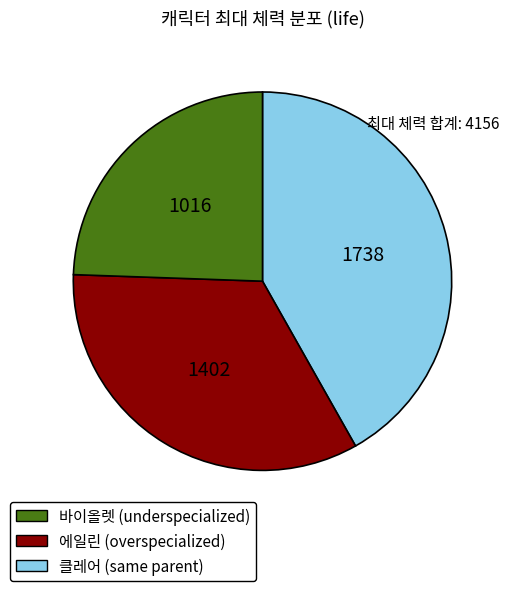

Does any single category account for the majority?

No